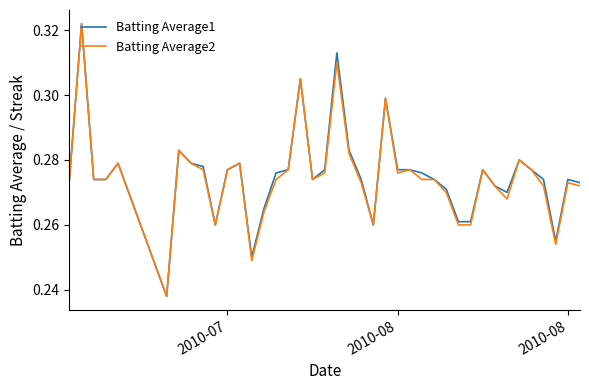

What are all the series names shown in the legend?

Batting Average1, Batting Average2